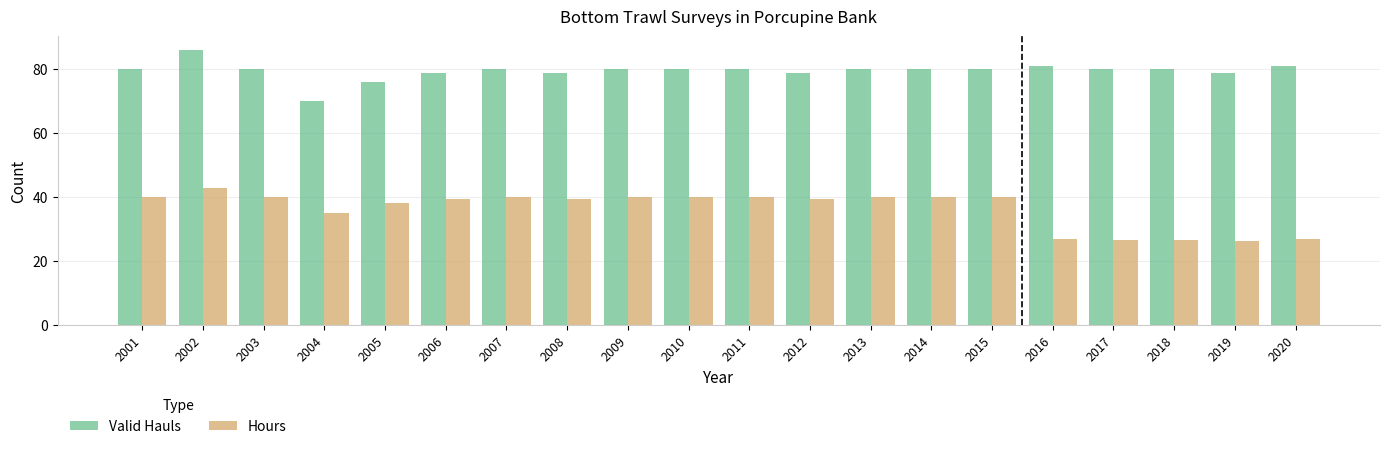

What is the value of the Valid Hauls bar at the 11th from the left?

80.0